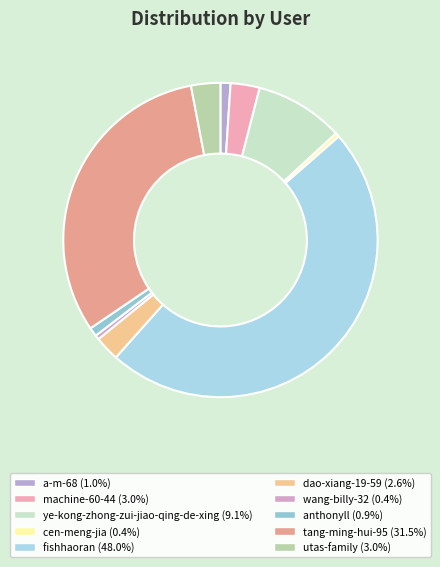

Count the number of slices in the pie.

10